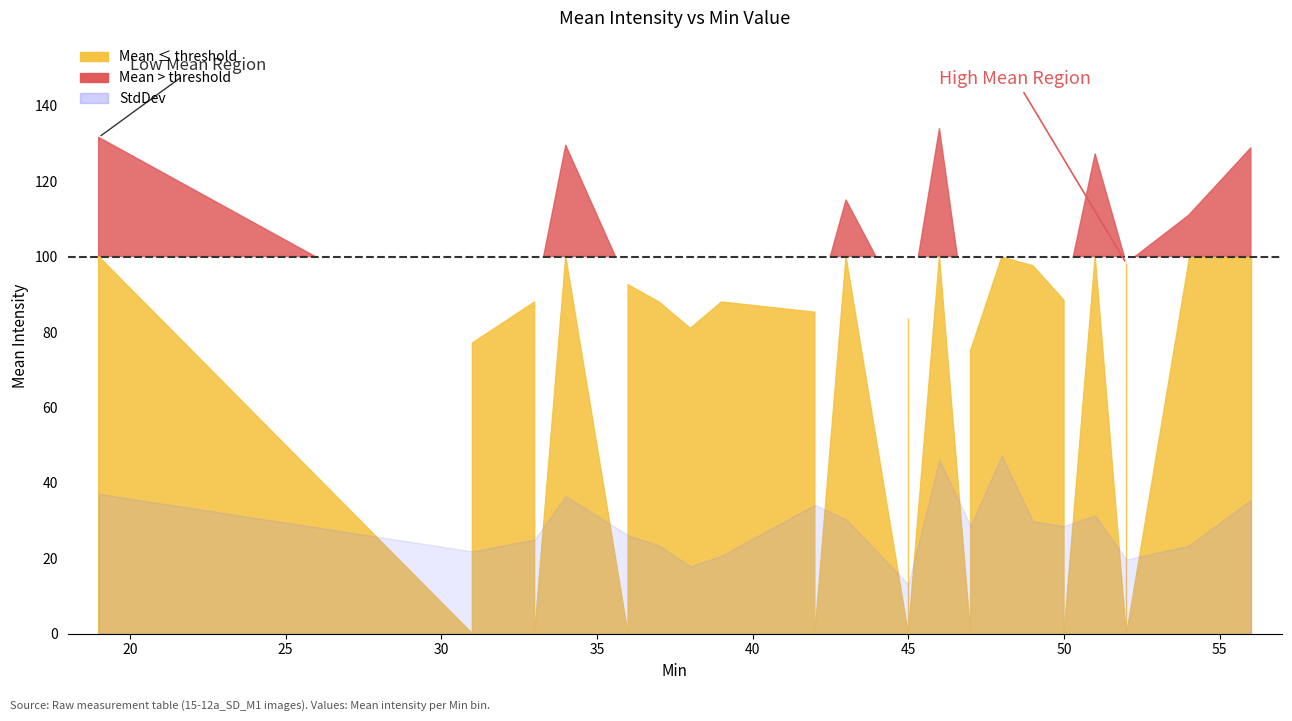

True or false: StdDev has a value of 19.4 at 48.

False